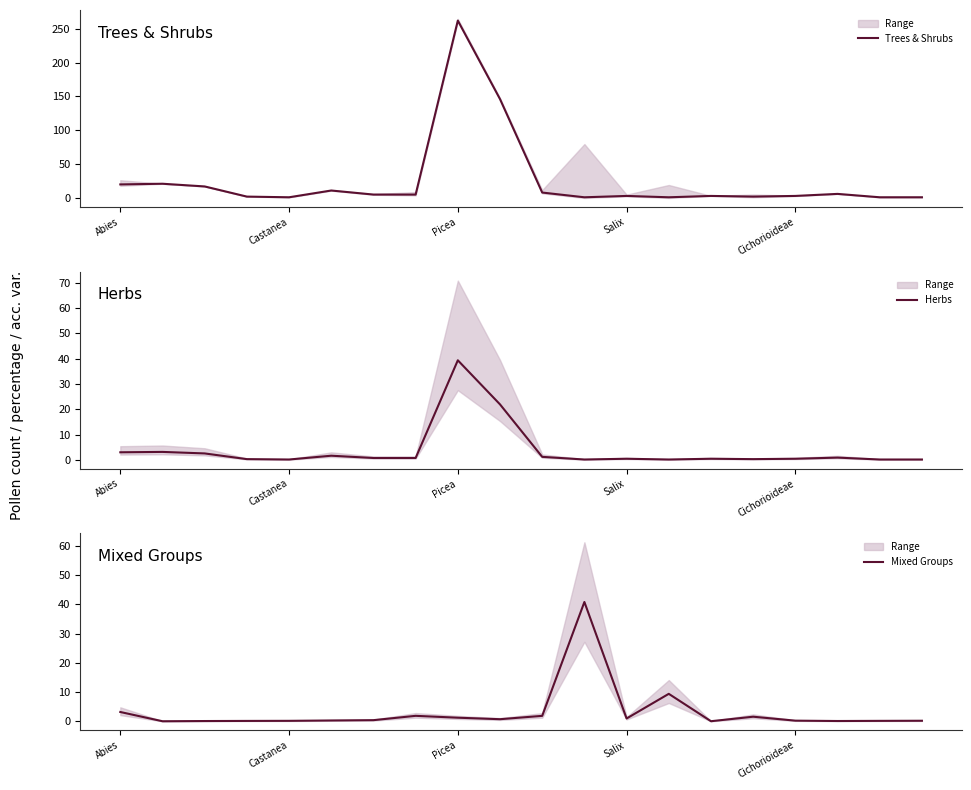

How many times do Mixed Groups and Trees & Shrubs cross each other?

4